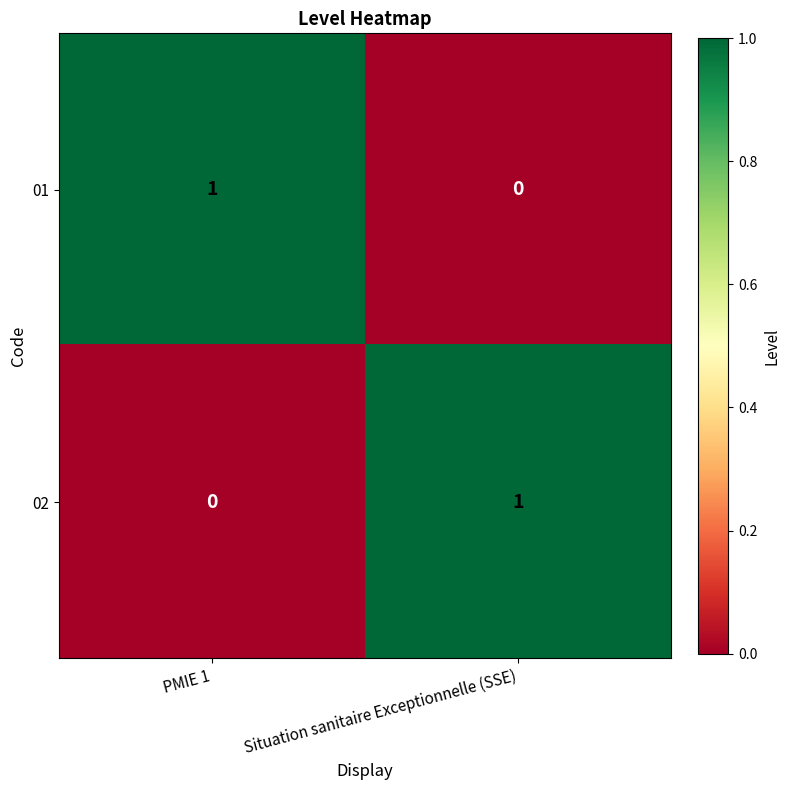

The value of 02 at PMIE 1 is 1. True or false?

False